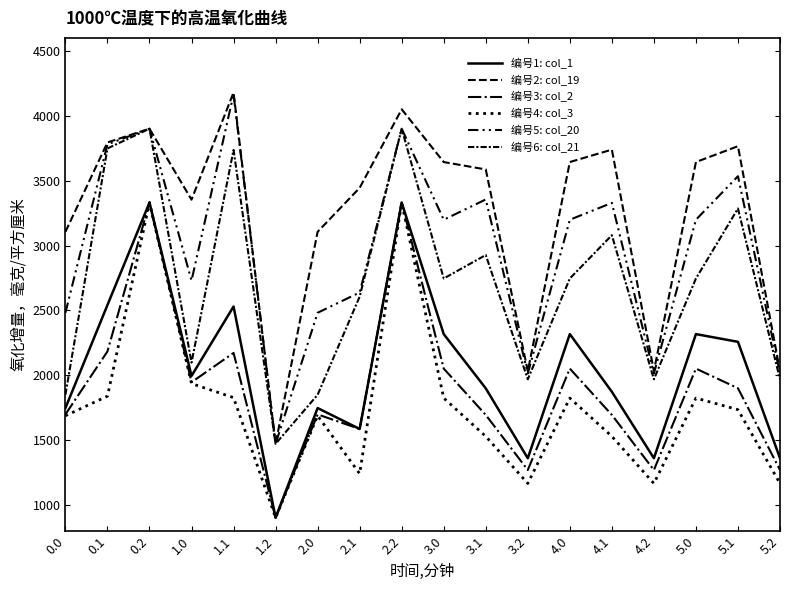

True or false: 编号5: col_20 and 编号2: col_19 intersect in this chart.

False